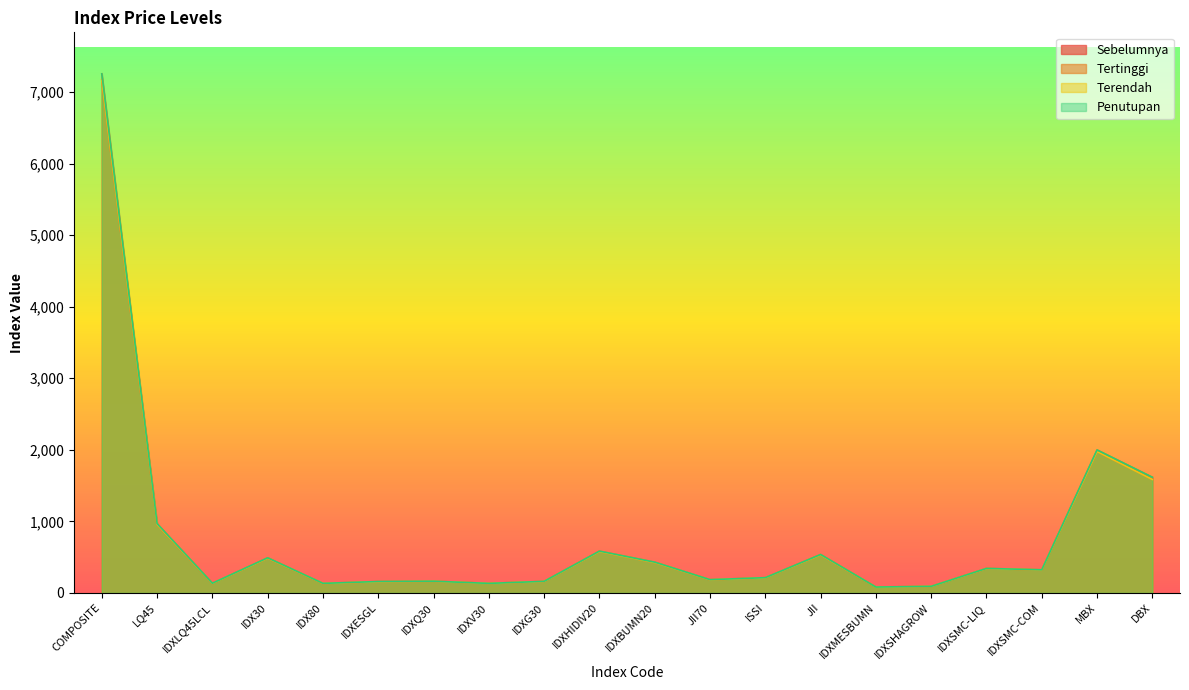

The Sebelumnya series shows 211.1 at ISSI. True or false?

True